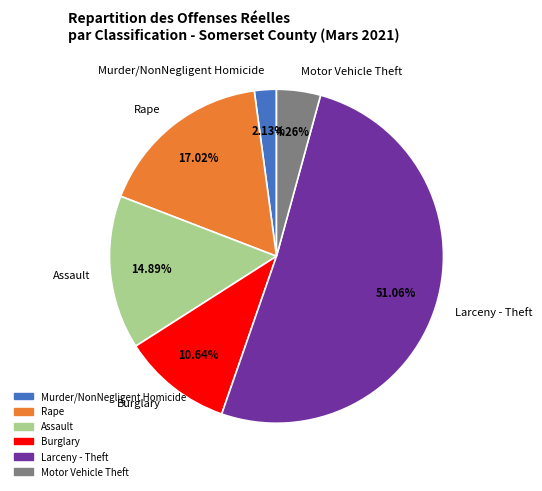

What is the smallest slice in the pie chart?

Murder/NonNegligent Homicide